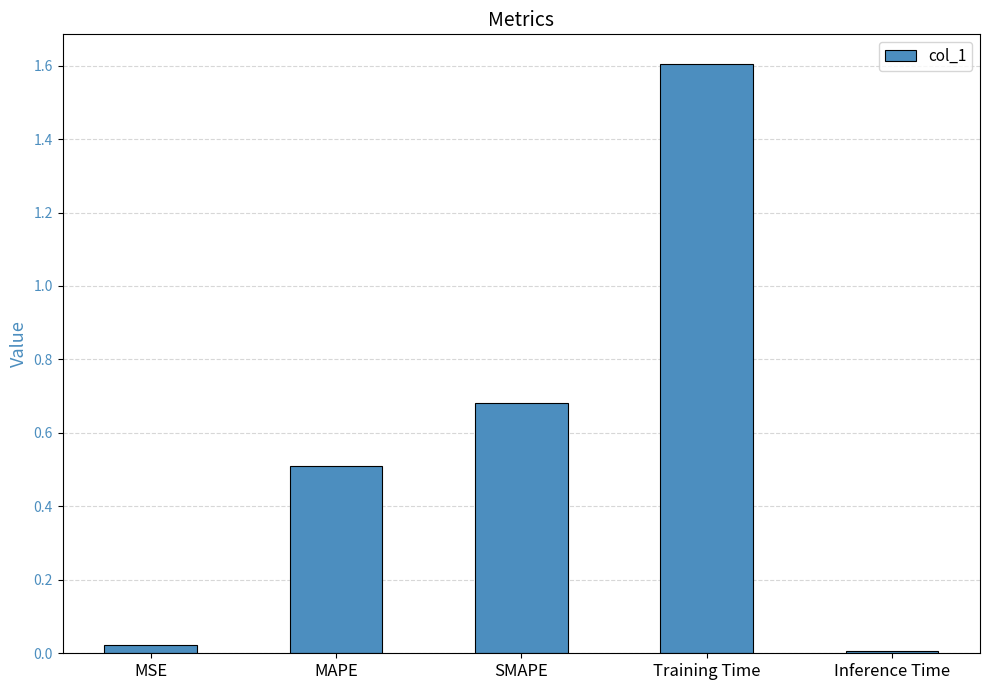

What is the label of the 4th bar from the left?

Training Time